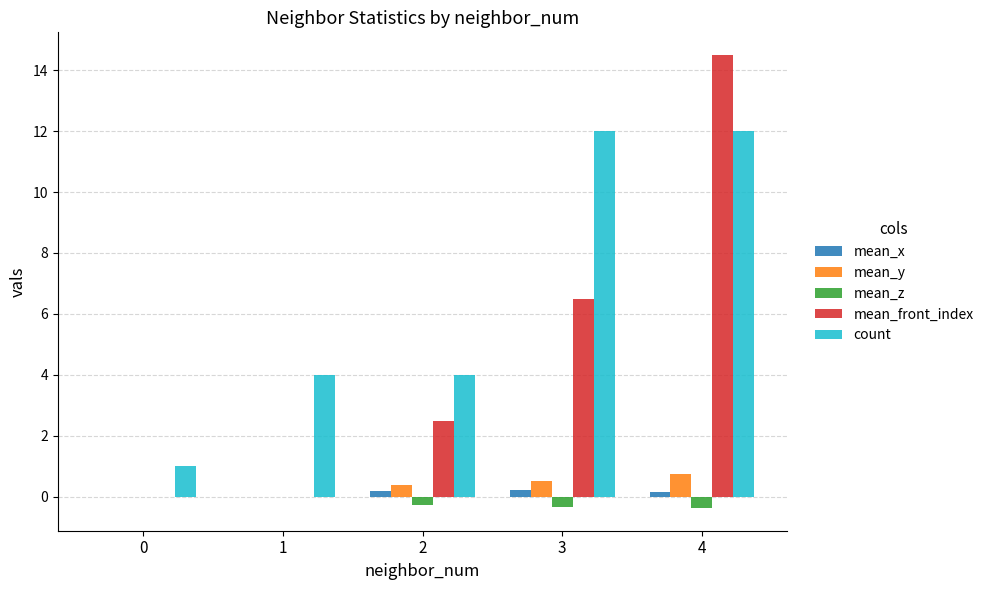

At which category is the sum across all series the highest?

4